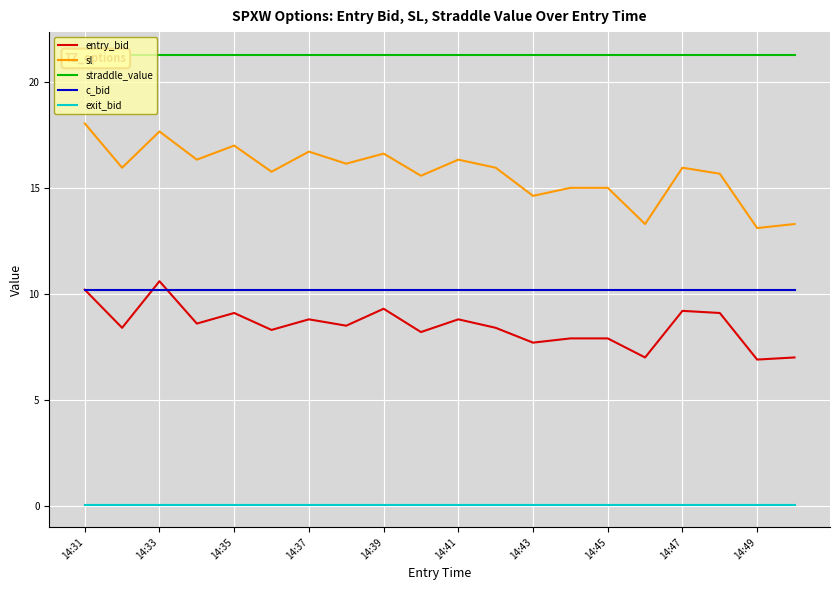

What is the lowest value of the sl series?

13.1